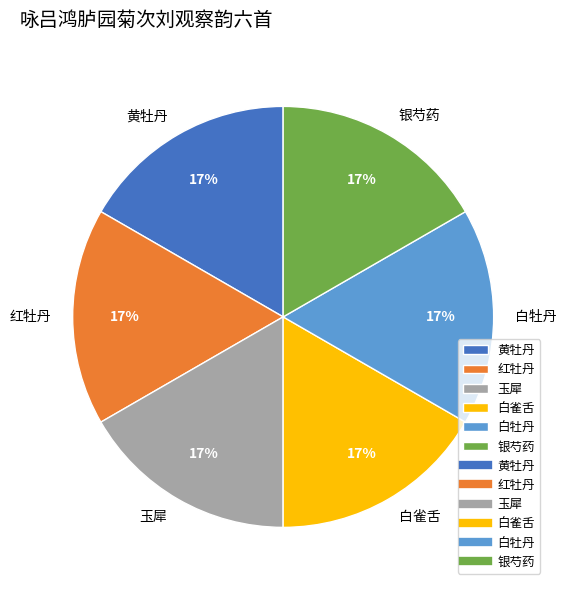

Combined, do 黄牡丹 and 白牡丹 account for over 50%?

No